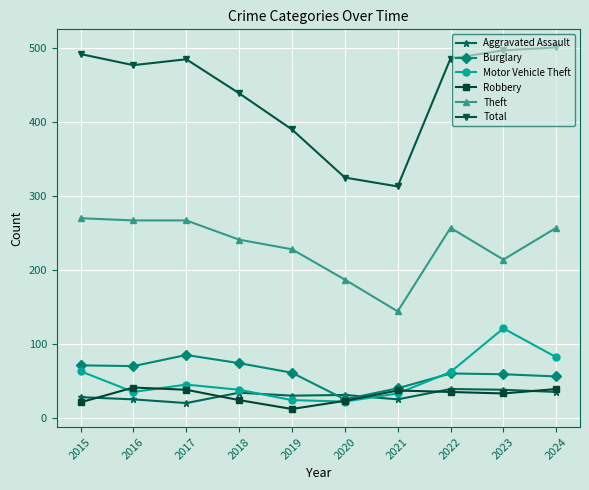

What value does the Robbery series have at 2021?

37